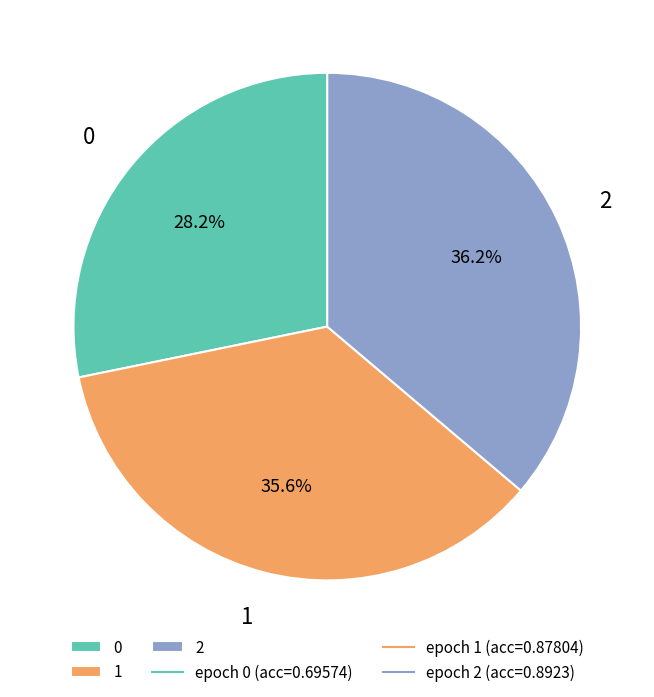

Is there a majority slice in this chart?

No